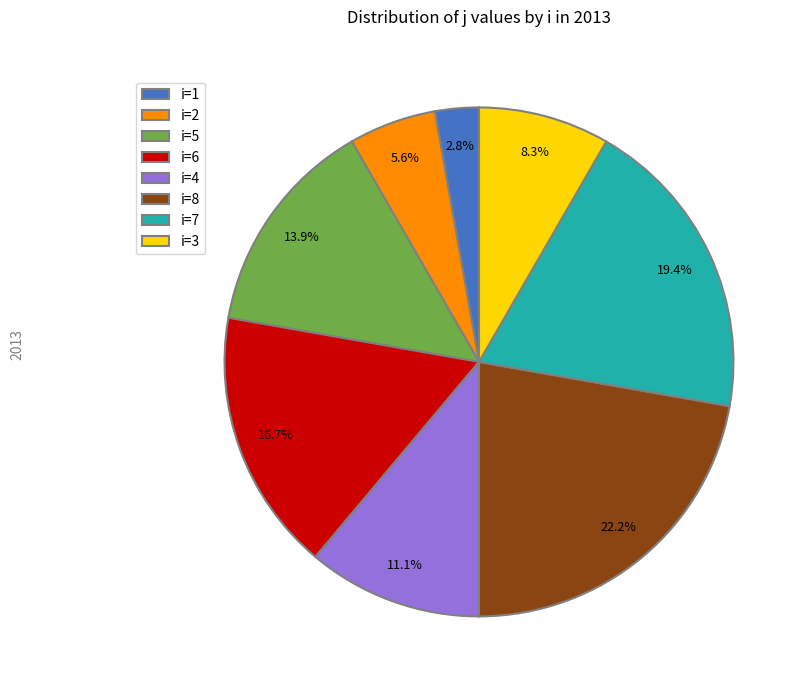

Rank the categories by value from lowest to highest.

i=1, i=2, i=3, i=4, i=5, i=6, i=7, i=8